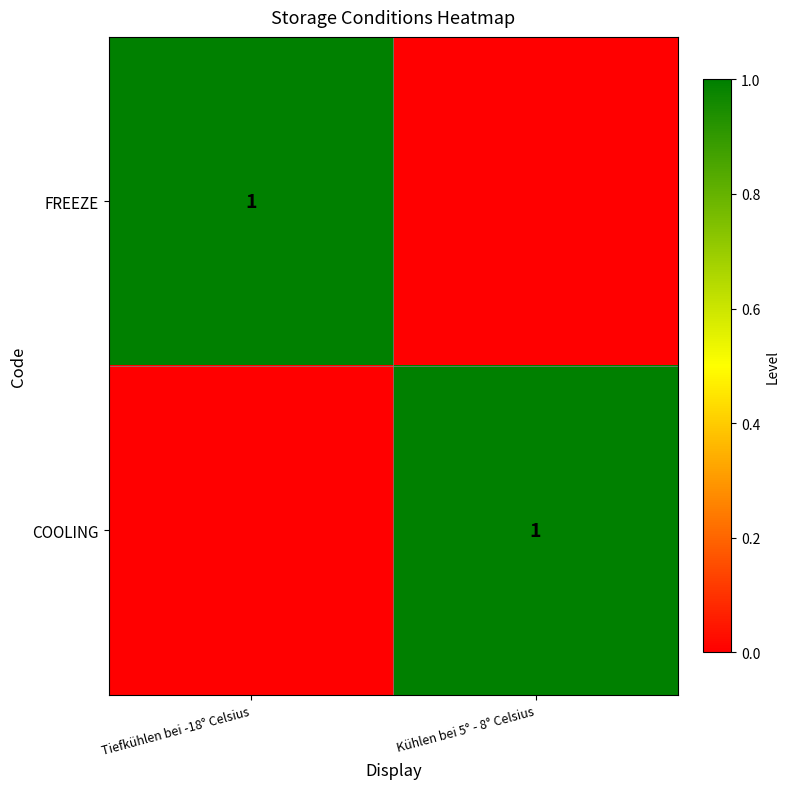

Is it true that COOLING equals 2 at Kühlen bei 5° - 8° Celsius?

False